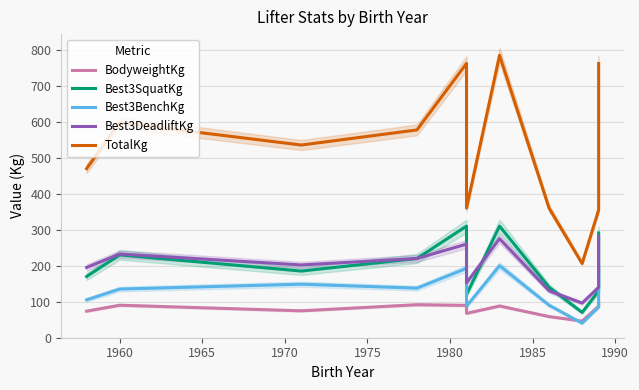

What is the difference between the maximum and minimum values in the Best3BenchKg series?

160.0